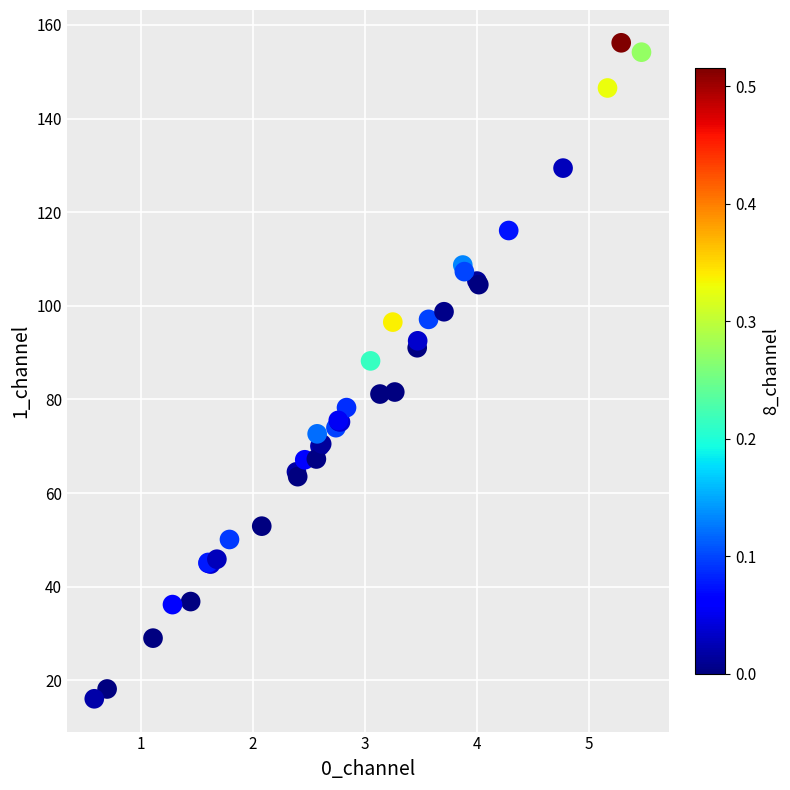

What Y value in the scatter plot is closest to 86?

88.2